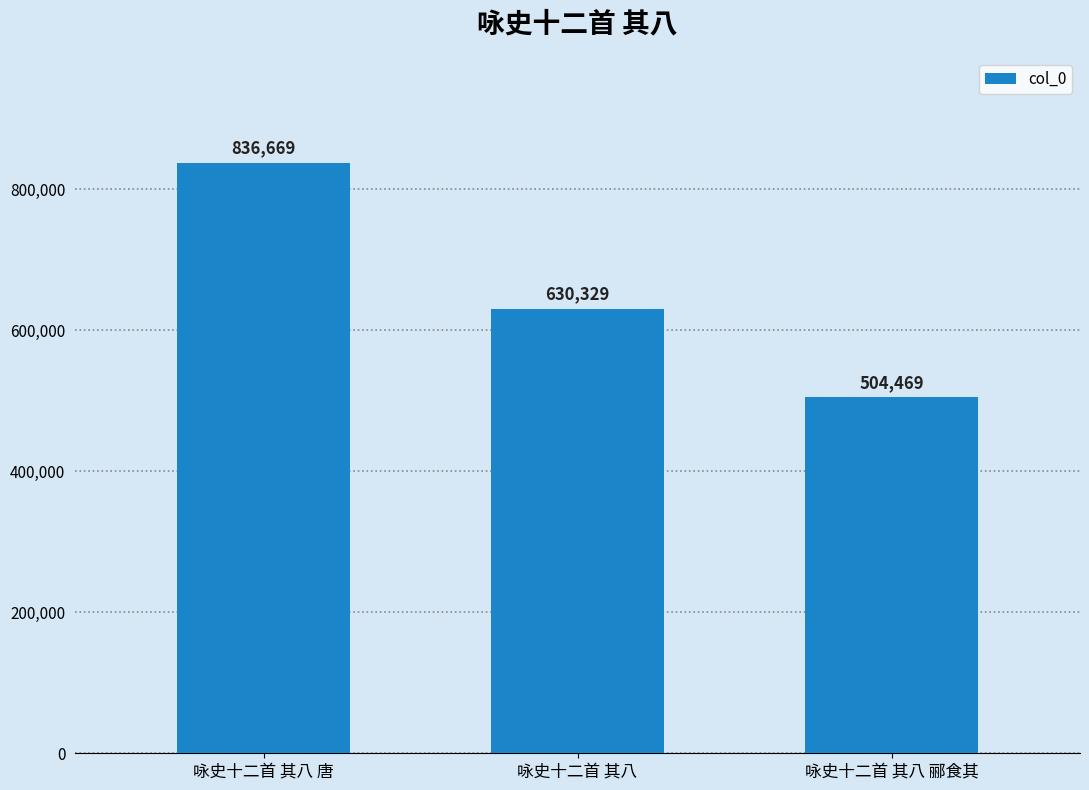

At which category does the chart reach its minimum across all series?

咏史十二首 其八 郦食其